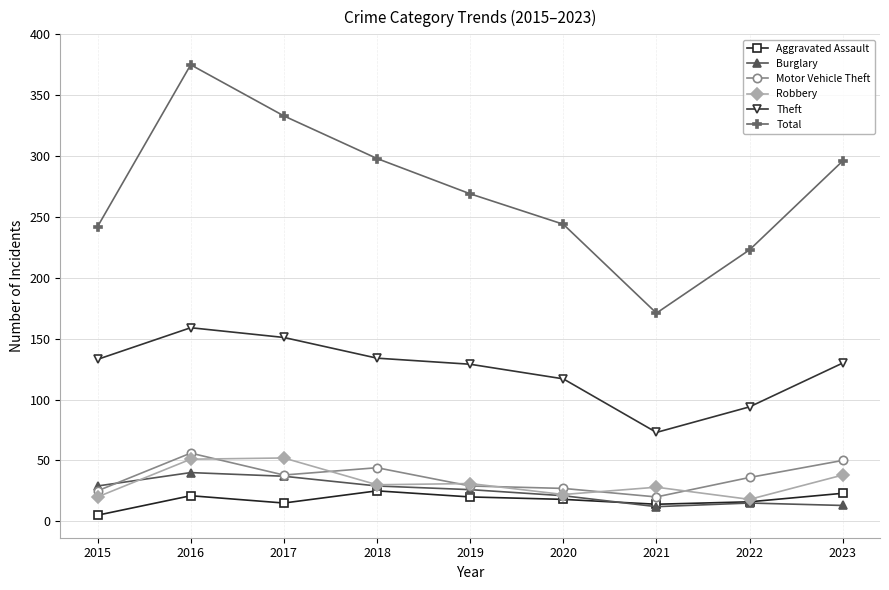

Between 2019 and 2021, which series saw the biggest shift?

Total